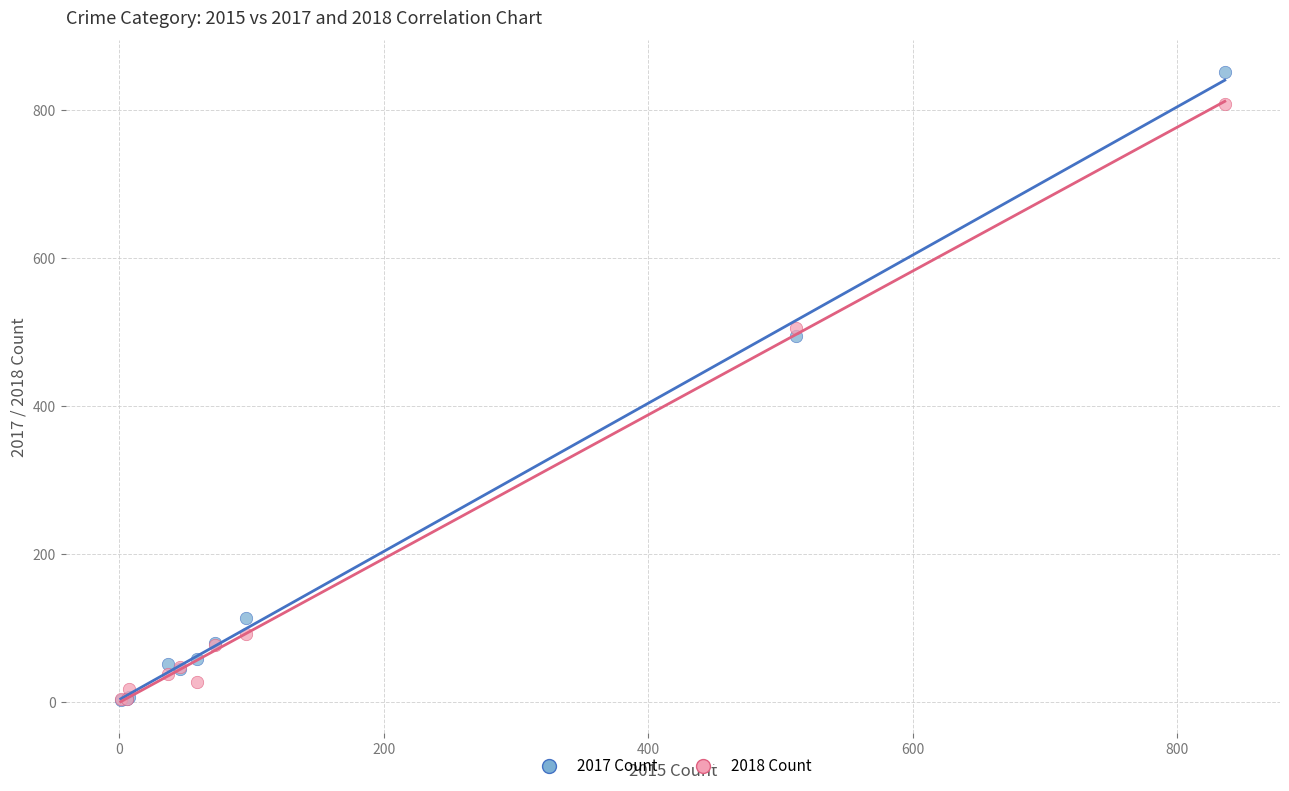

What are all the series names shown in the legend?

2017 Count, 2018 Count